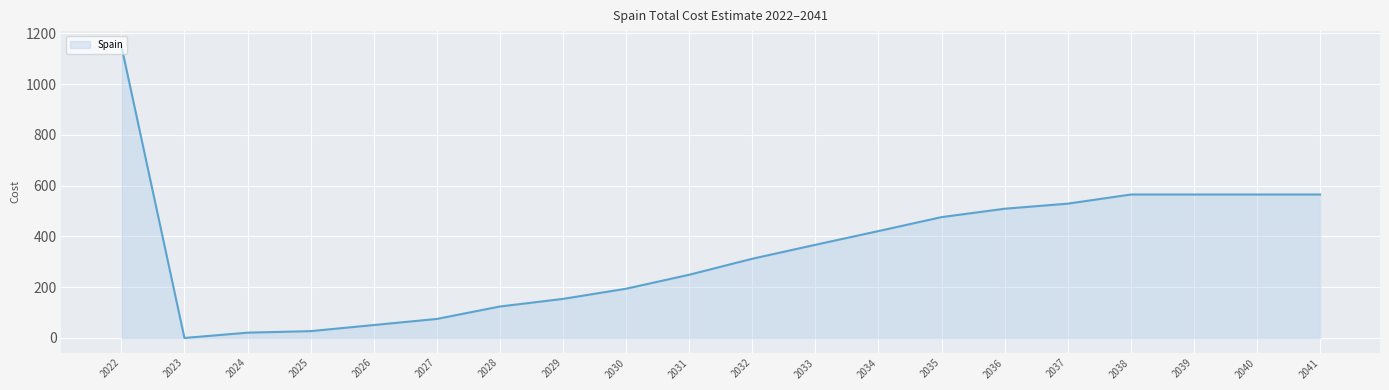

Is it true that the value at 2029 is 256?

False